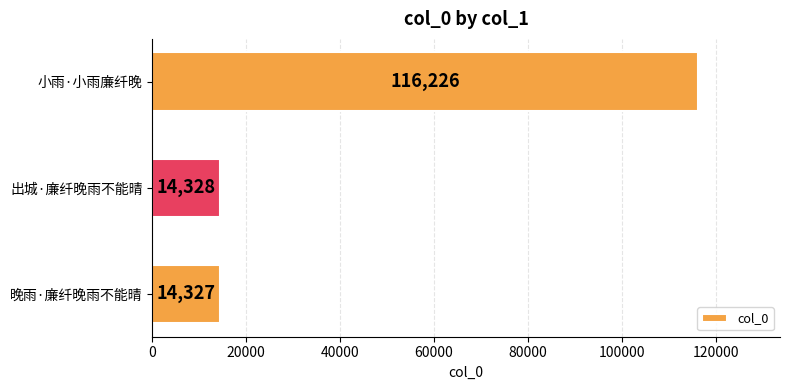

Reading bottom to top, list all the values displayed in this chart.

晚雨·廉纤晚雨不能晴=14327	出城·廉纤晚雨不能晴=14328	小雨·小雨廉纤晚=116226